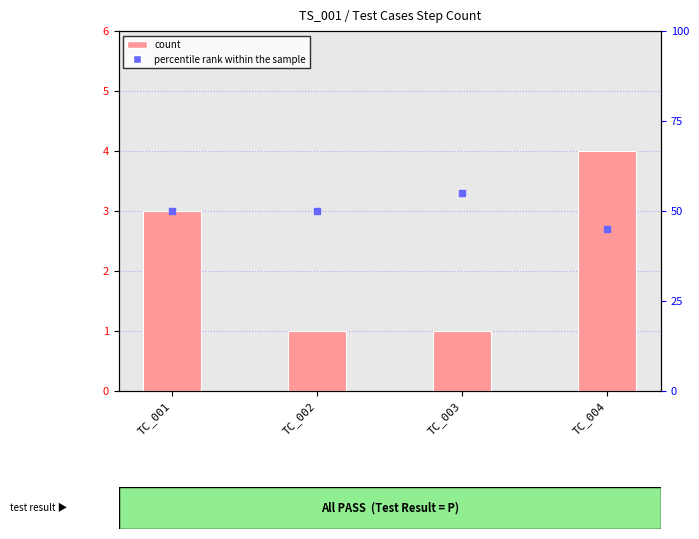

Is the value of percentile rank within the sample at TC_004 greater than the value of count at TC_002?

Yes